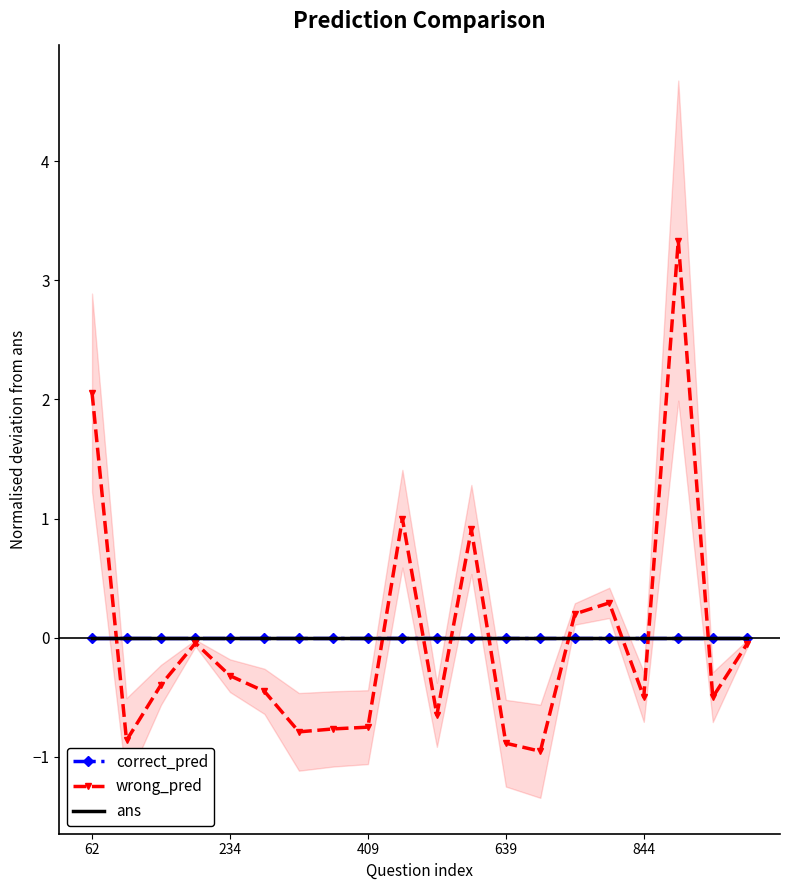

At 14, list the series in order from largest to smallest.

wrong_pred, correct_pred, ans